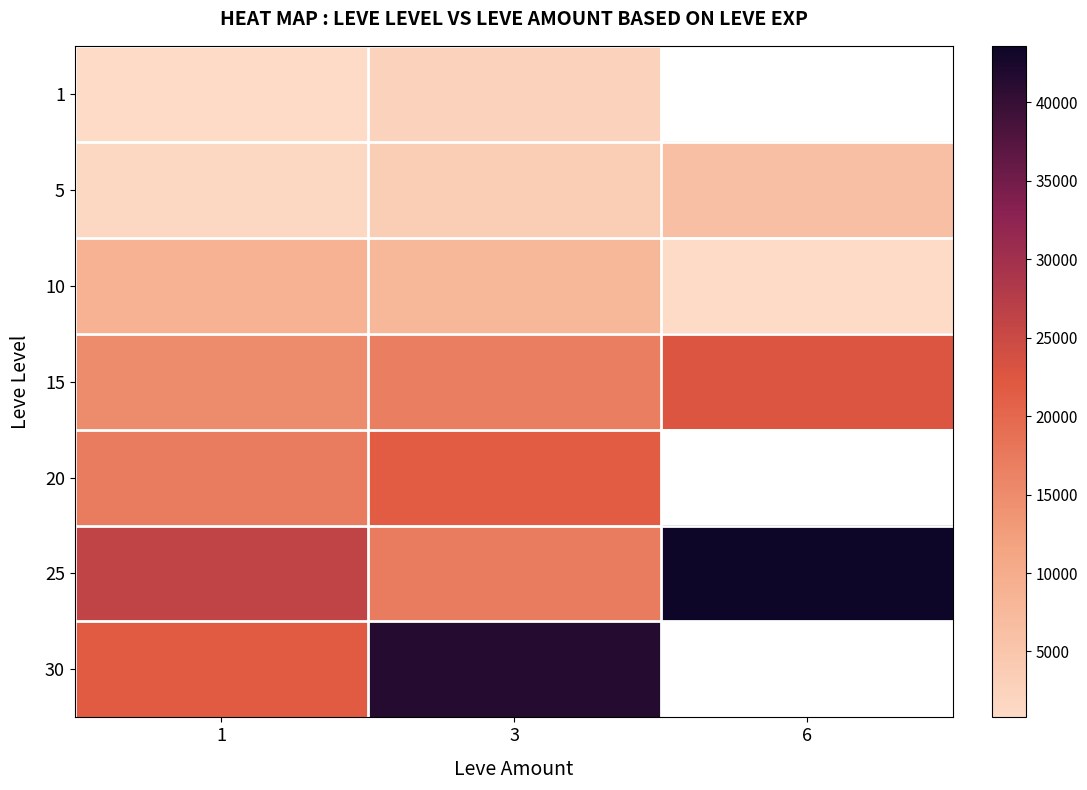

Between 3 and 6, which is larger?

6